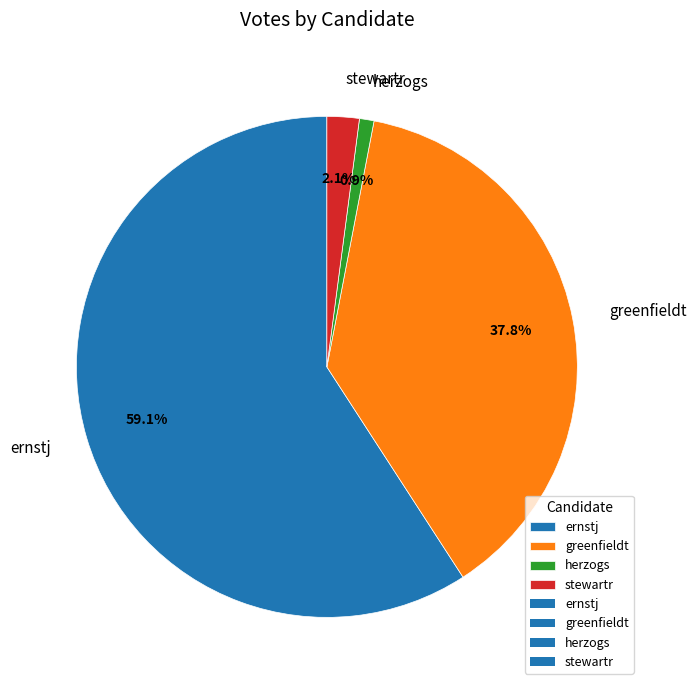

Rank the categories by value from highest to lowest.

ernstj, greenfieldt, stewartr, herzogs